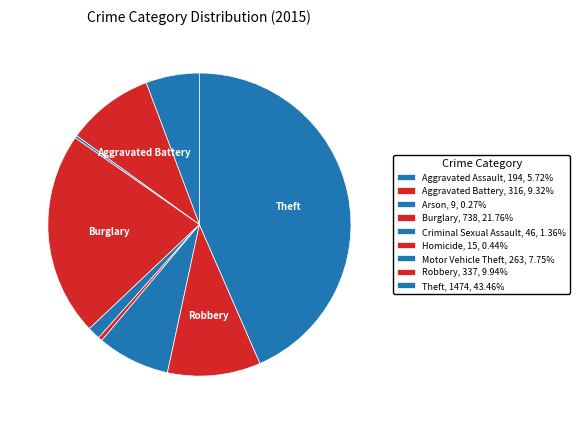

To the nearest percent, what percentage of the pie is Burglary?

22%